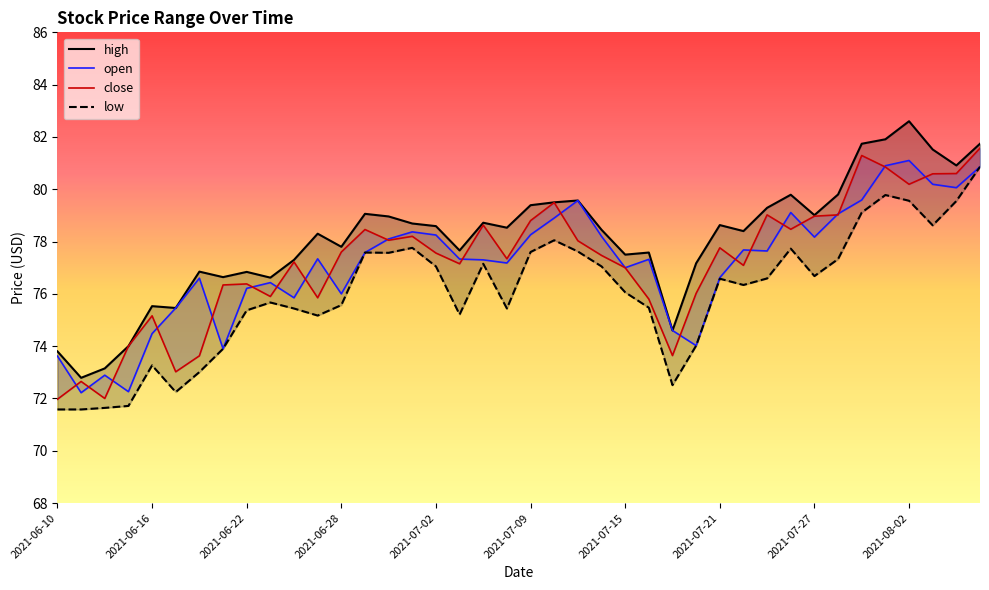

Which series has the widest spread of values?

high